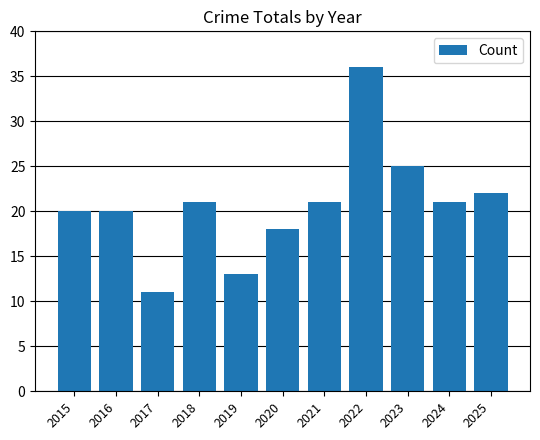

What is the change in value from 2017 to 2021?

+10